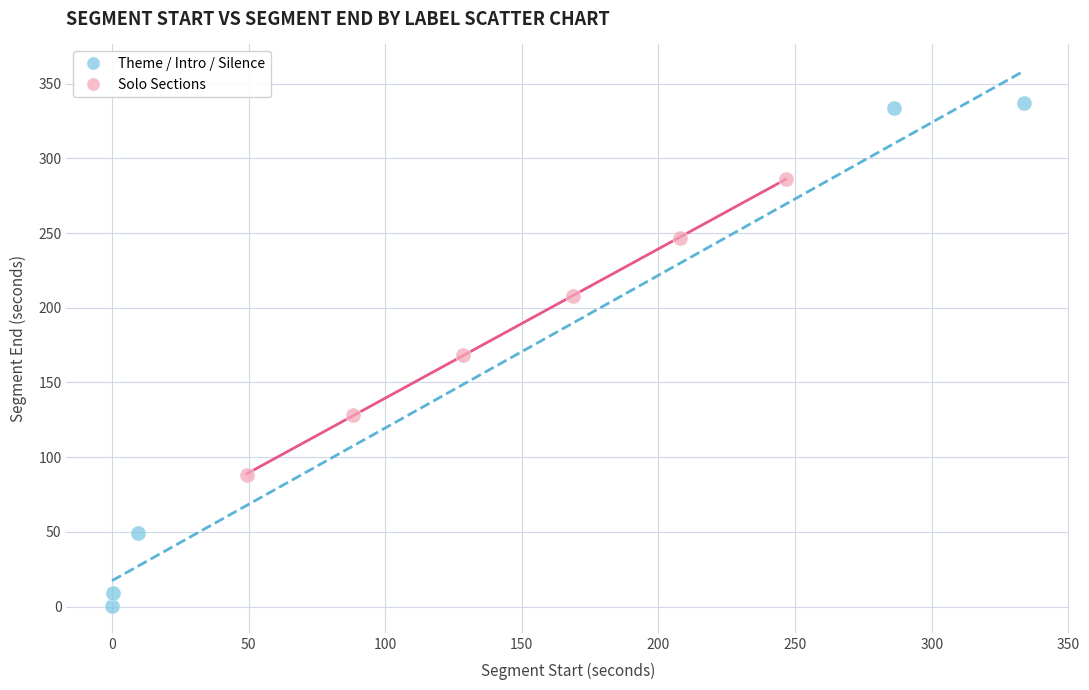

Which series has the largest Y range (max minus min)?

Theme / Intro / Silence